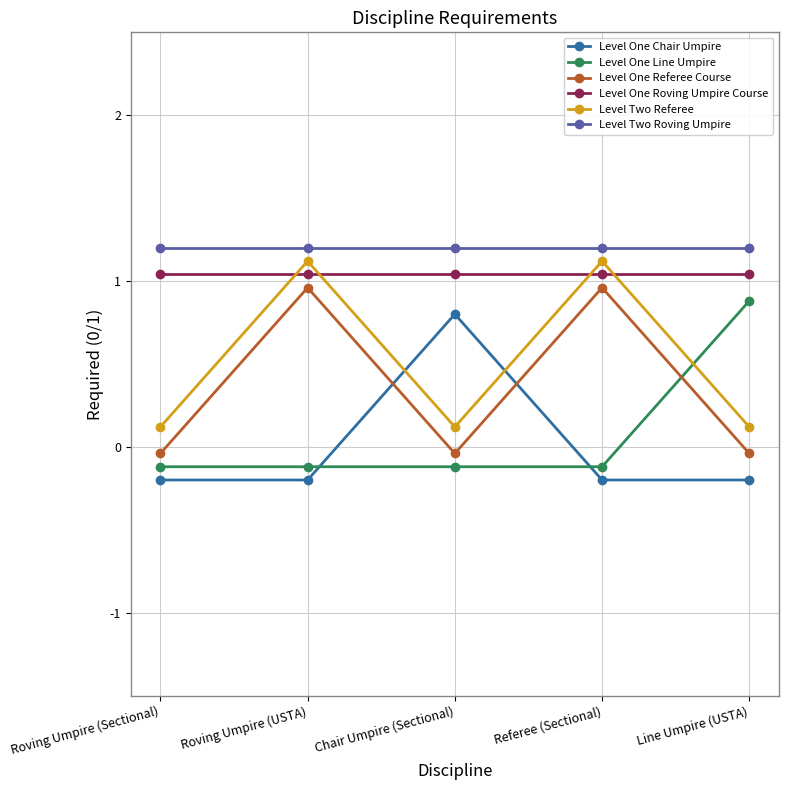

How many values in Level One Line Umpire are above zero?

1